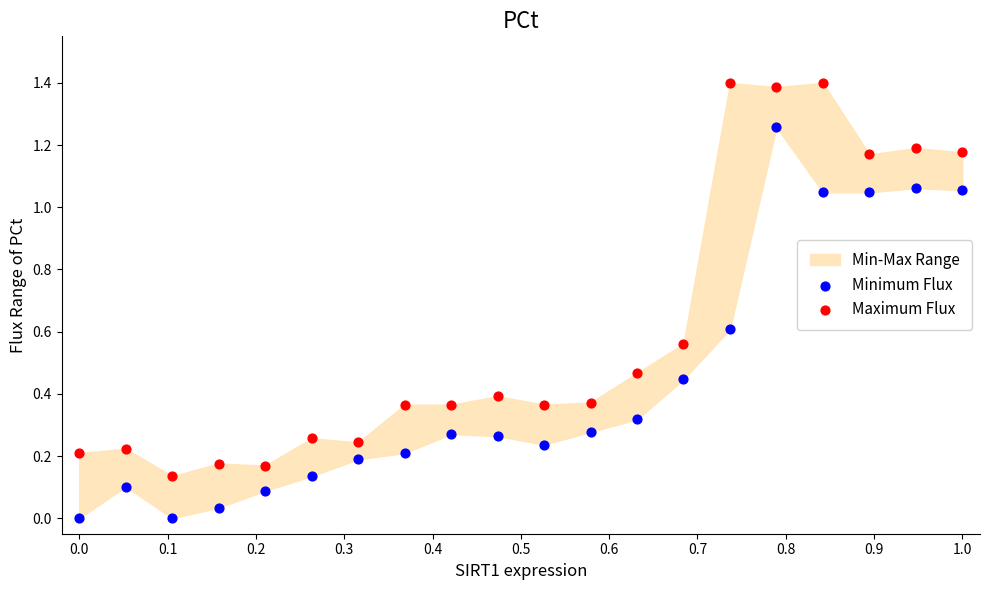

Which series reaches the maximum Y coordinate?

Maximum Flux